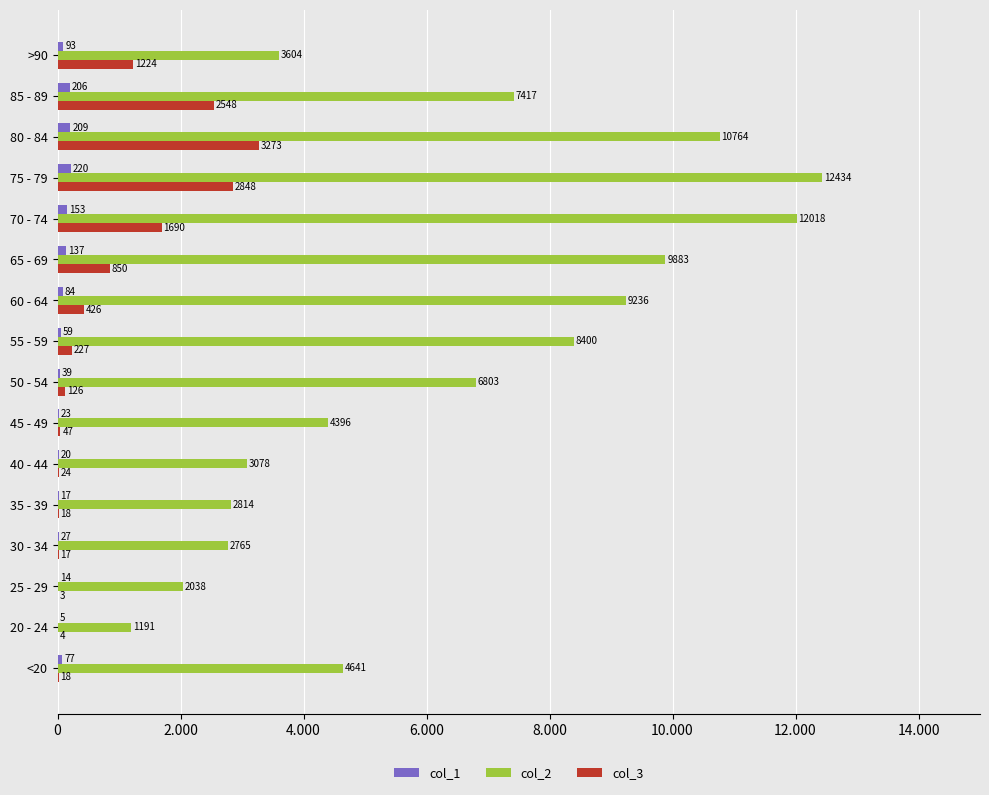

Rank the series by their maximum value, from highest to lowest.

col_2, col_3, col_1